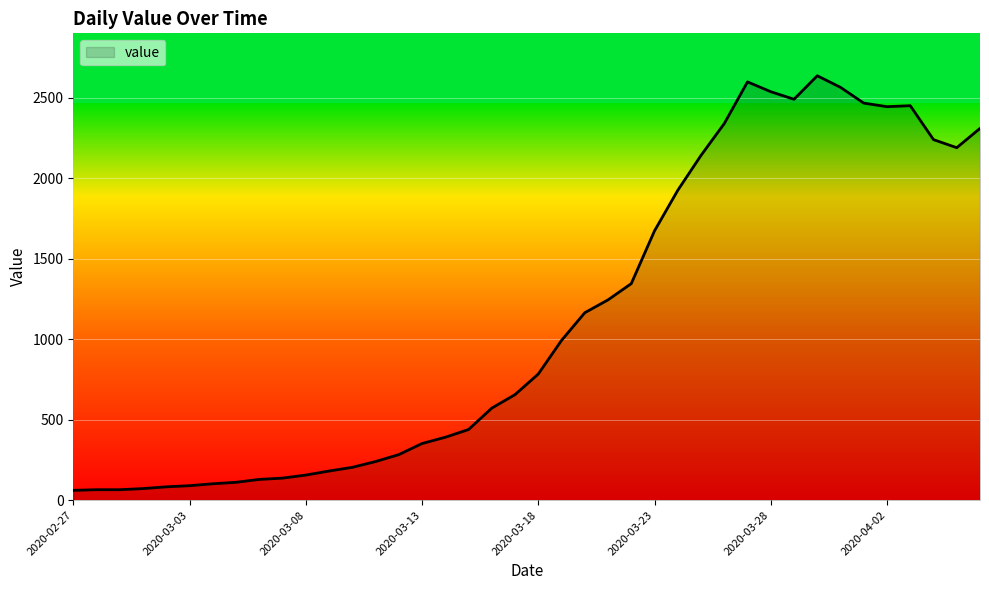

What is the difference between the maximum and minimum values?

2577